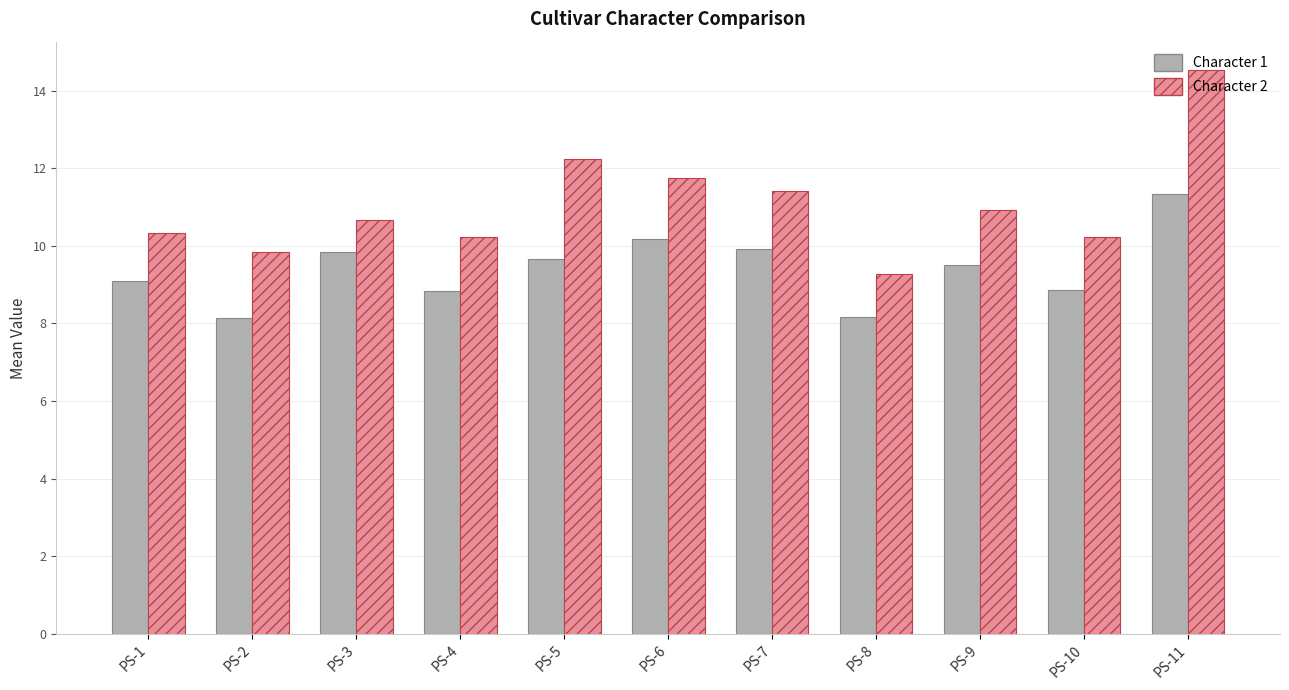

At PS-3, list the series in order from smallest to largest.

Character 1, Character 2